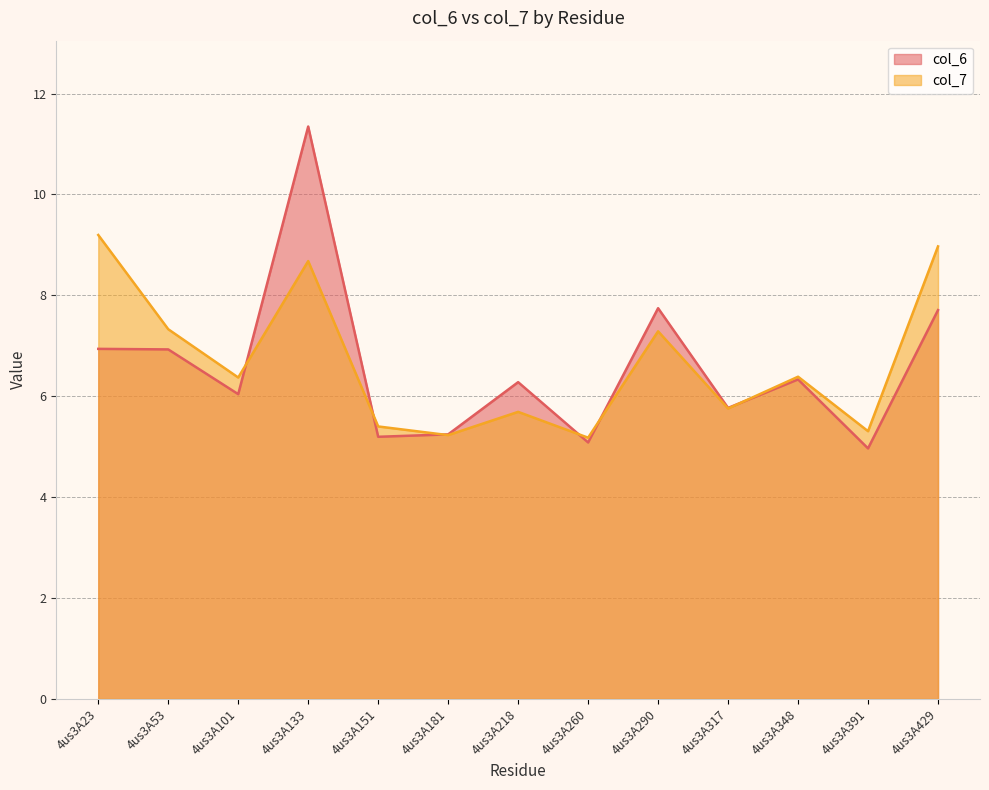

What is the sum of the col_6 values at 4us3A429 and 4us3A218?

14.0